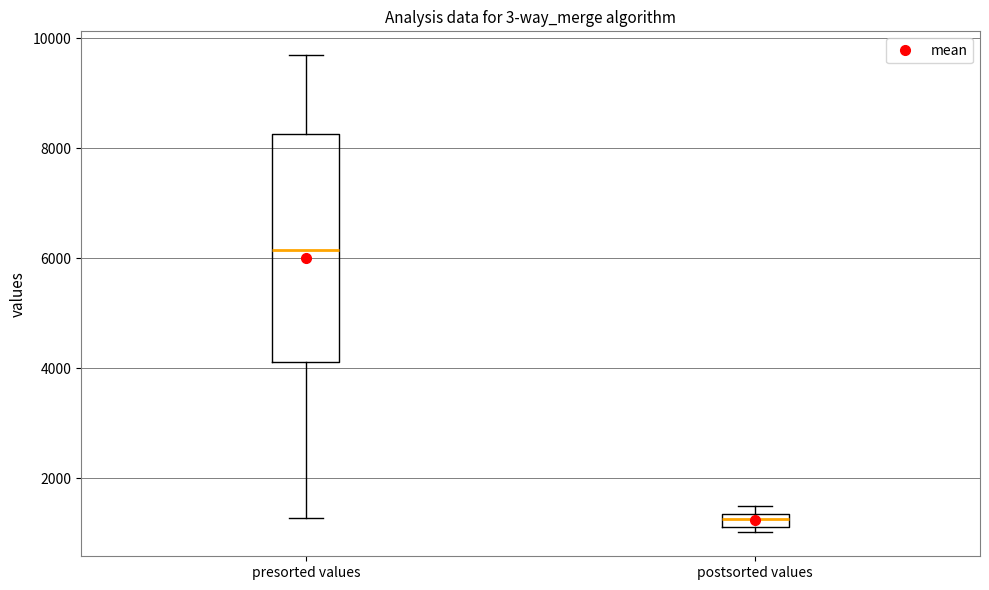

Which box has the highest median line?

presorted values